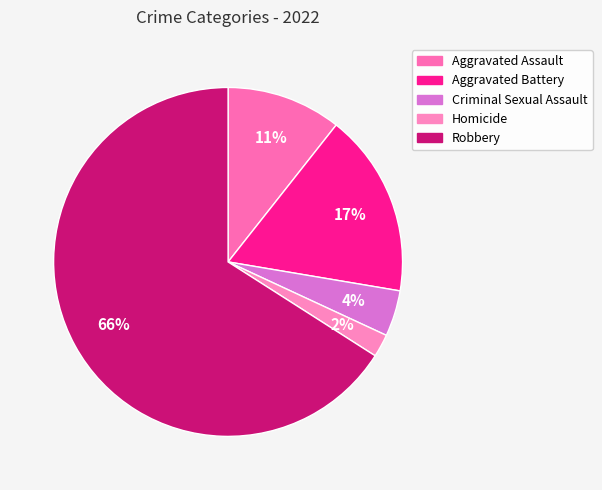

Which category has the smallest portion of the pie?

Homicide